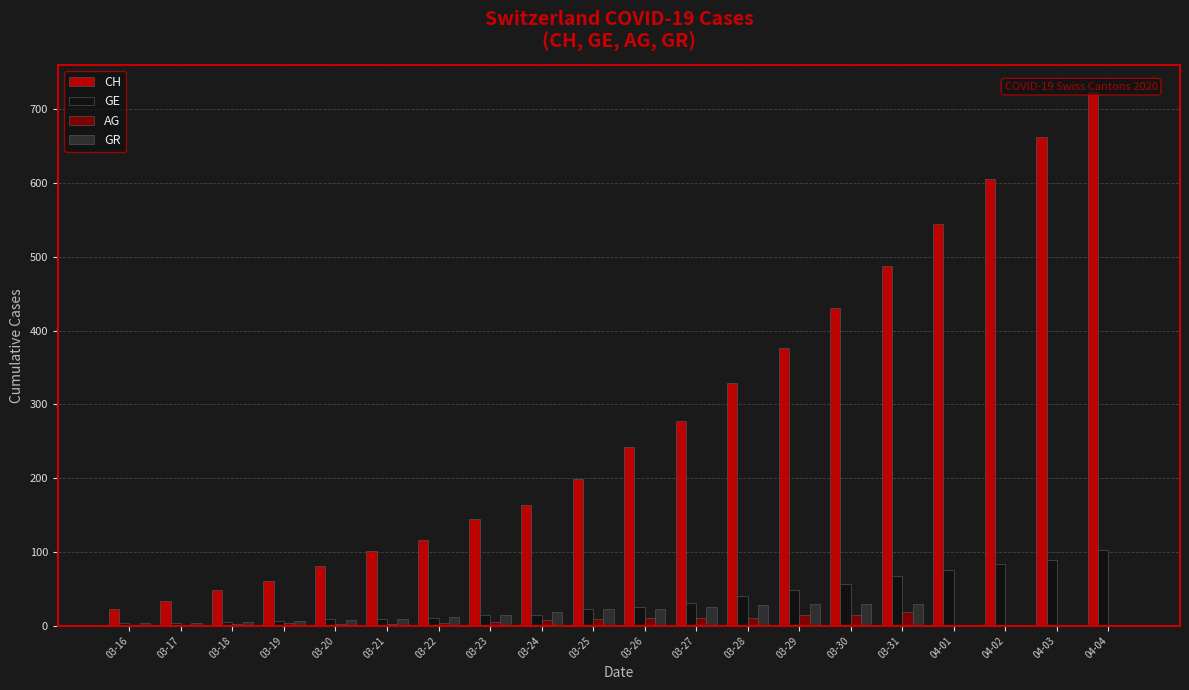

What is the difference between the second highest and second lowest values in the AG series?

15